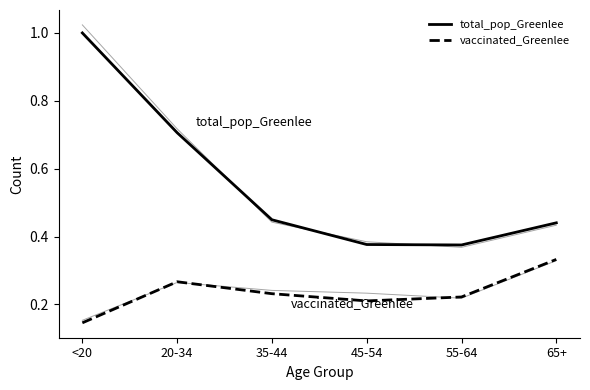

What is the difference between the highest and lowest values at 55-64?

0.2